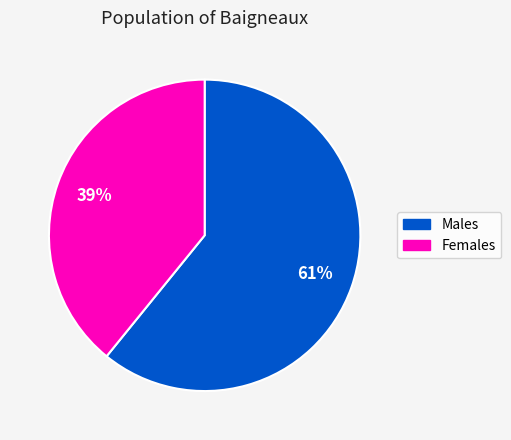

To the nearest percent, what is the difference between the largest and smallest slice percentages?

22%